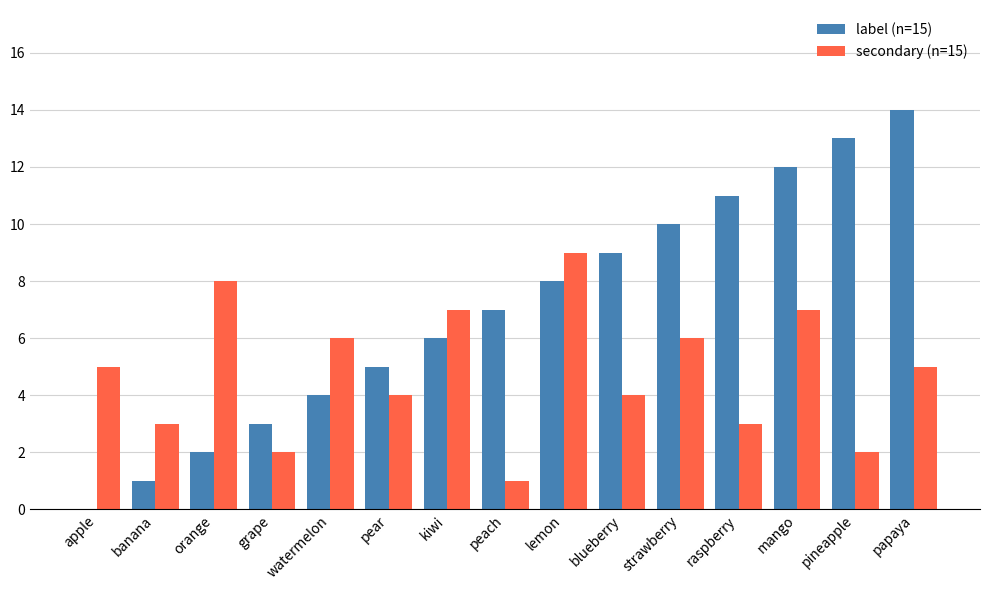

What is the greatest value displayed?

14